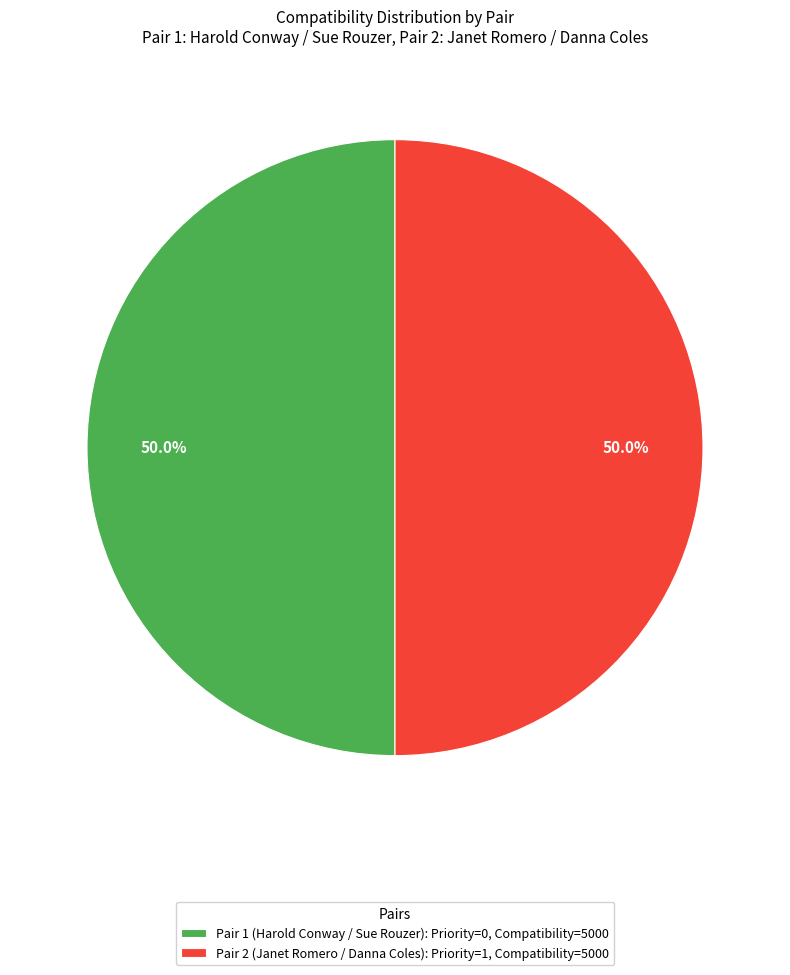

Is the sum of Pair 2 (Janet Romero / Danna Coles): Priority=1, Compatibility=5000 and Pair 1 (Harold Conway / Sue Rouzer): Priority=0, Compatibility=5000 greater than half?

Yes